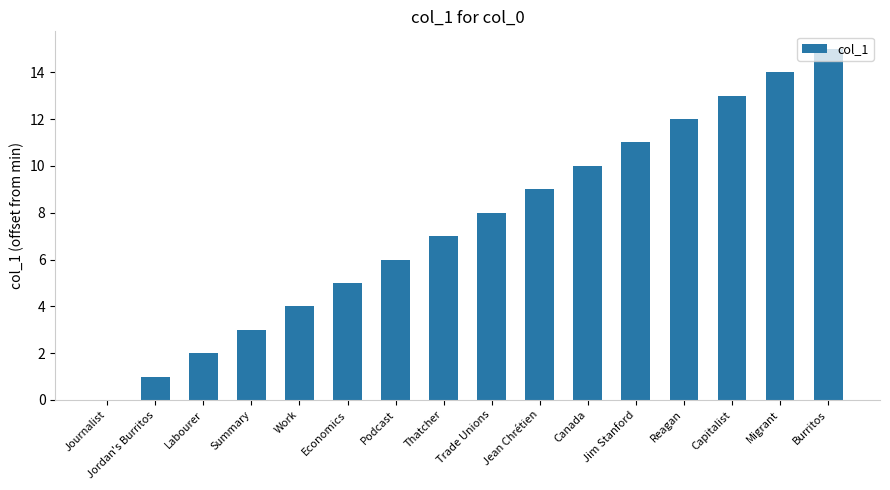

Read the value at Canada, to the nearest 5.

10